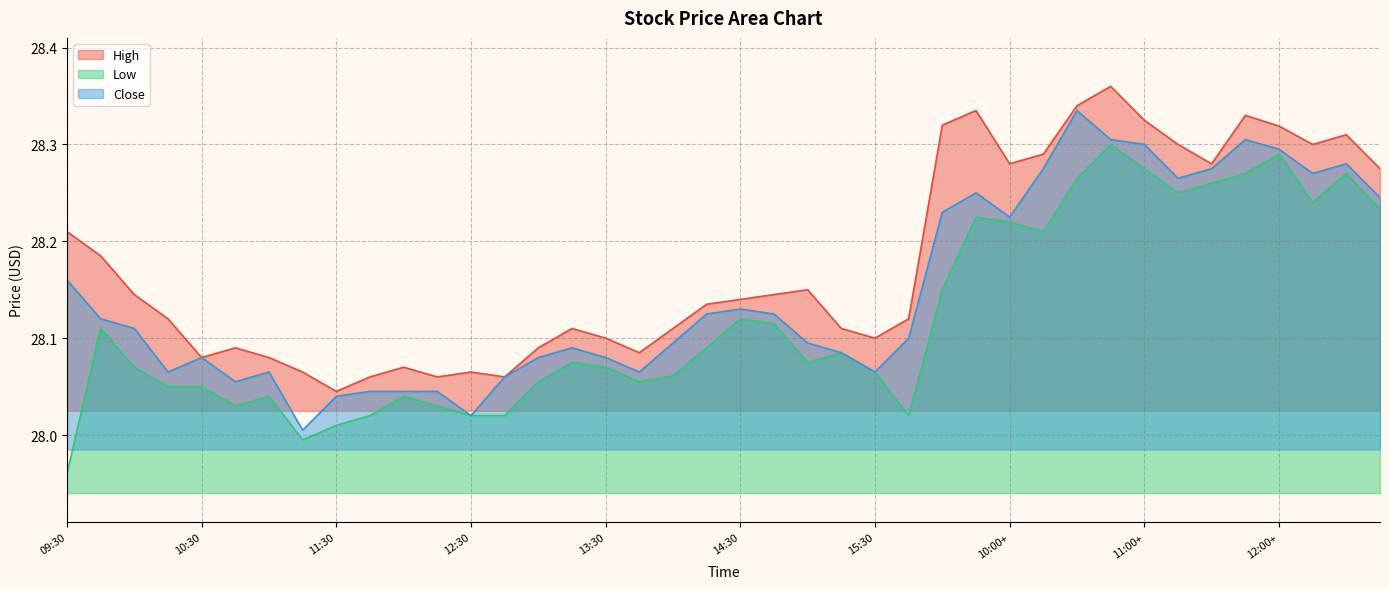

What is the average value of the High series?

28.2